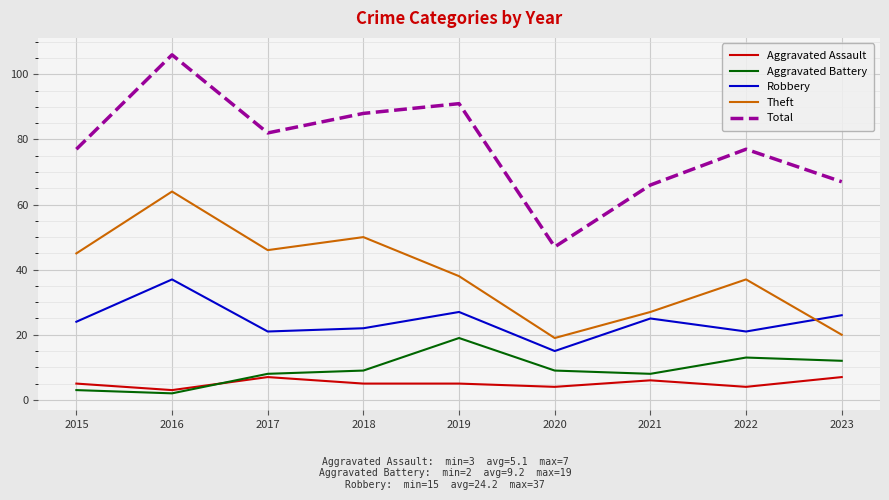

True or false: Total and Robbery cross at least once.

False